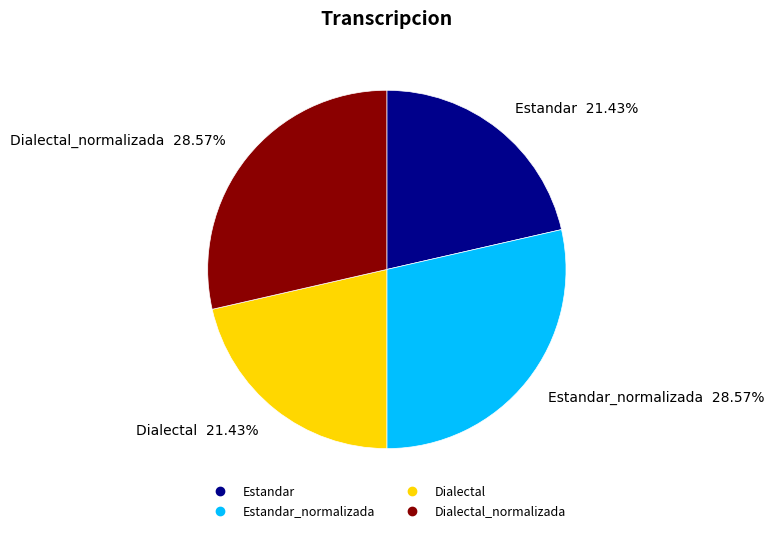

Is there any slice that represents more than half of the pie?

No